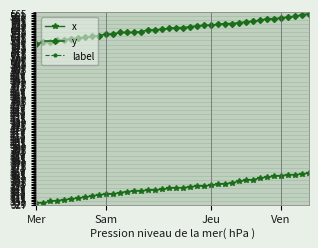

True or false: label and x cross at least once.

False